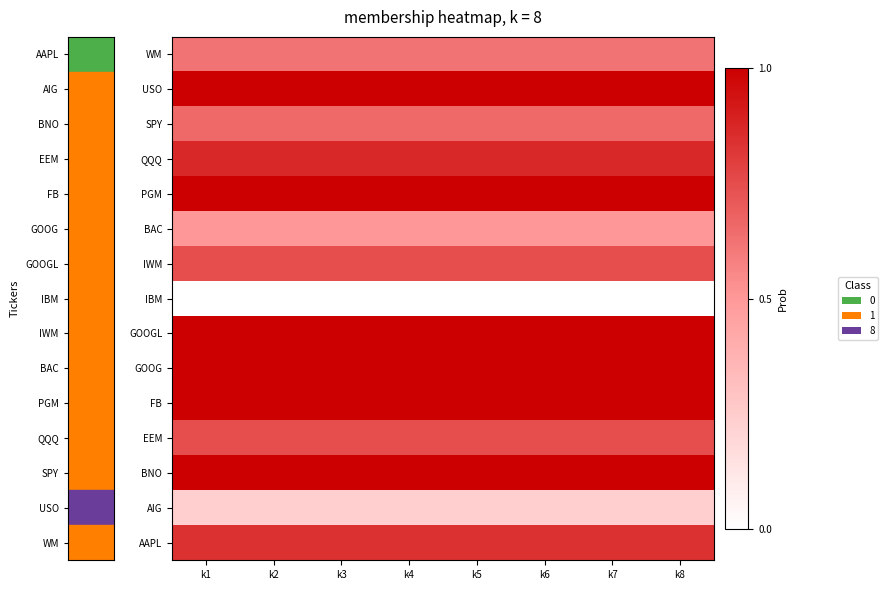

At which category is the sum across all series the highest?

k1